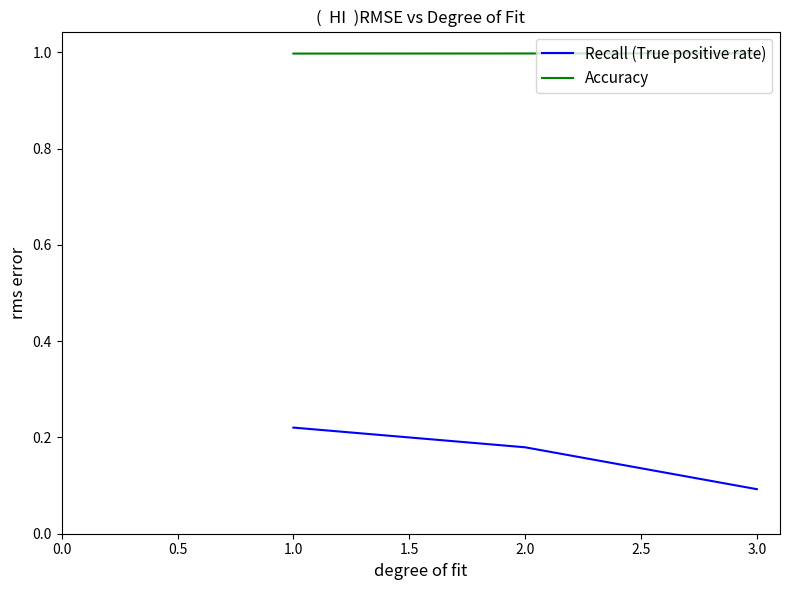

What is the sum of all Accuracy values?

3.0